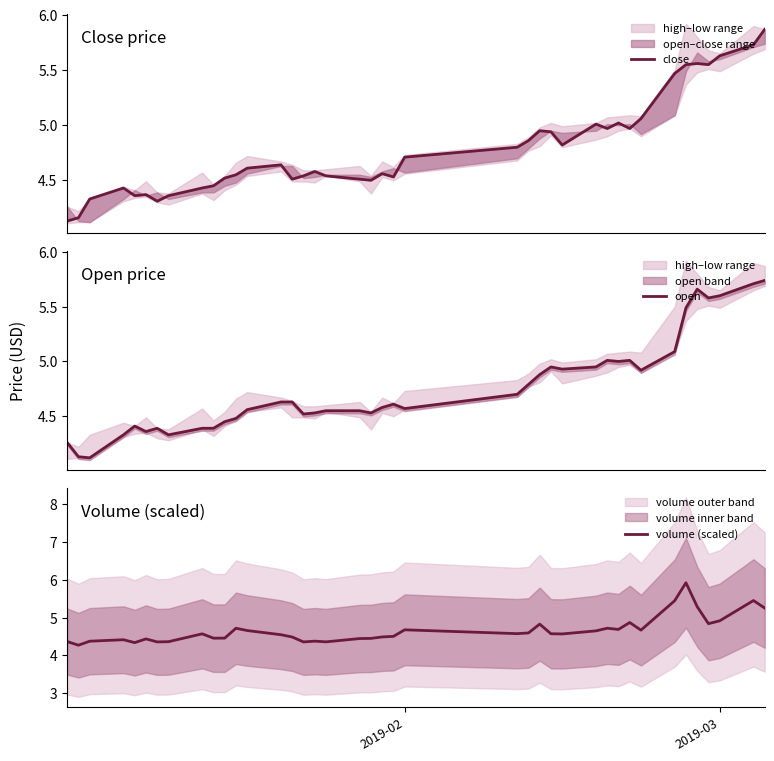

What is the minimum value for volume (scaled)?

4.3